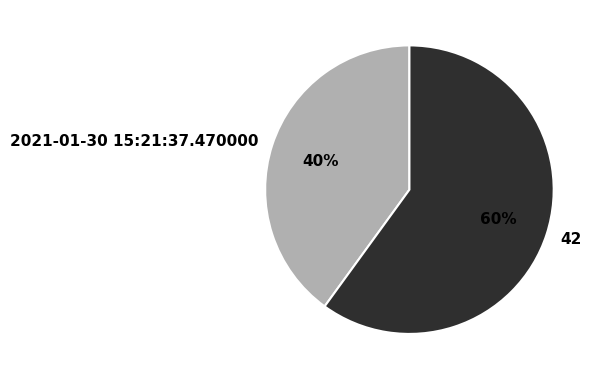

What is the ratio of the value at 42 to the value at 2021-01-30 15:21:37.470000?

1.5